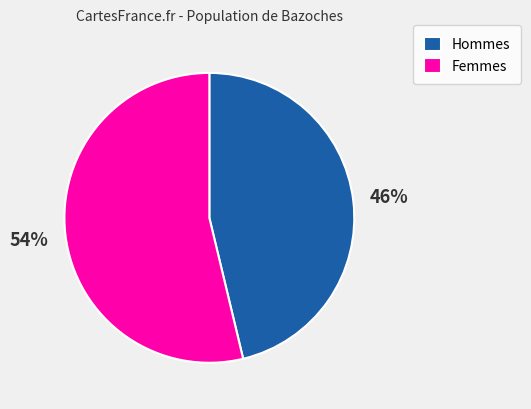

To the nearest percent, what portion does Femmes represent?

54%